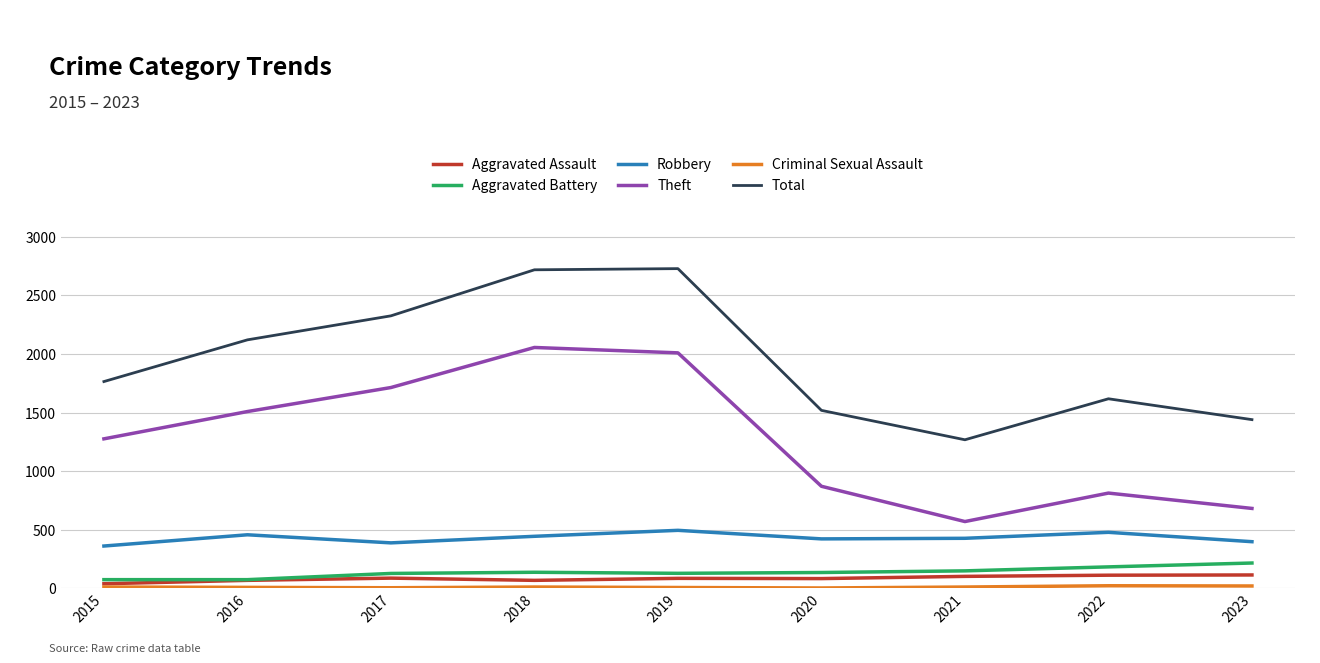

In Total, how many points are higher than both neighbors (excluding endpoints)?

2